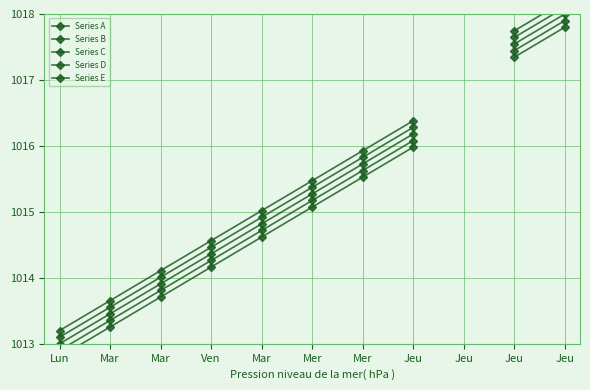

True or false: Series E and Series D cross at least once.

False